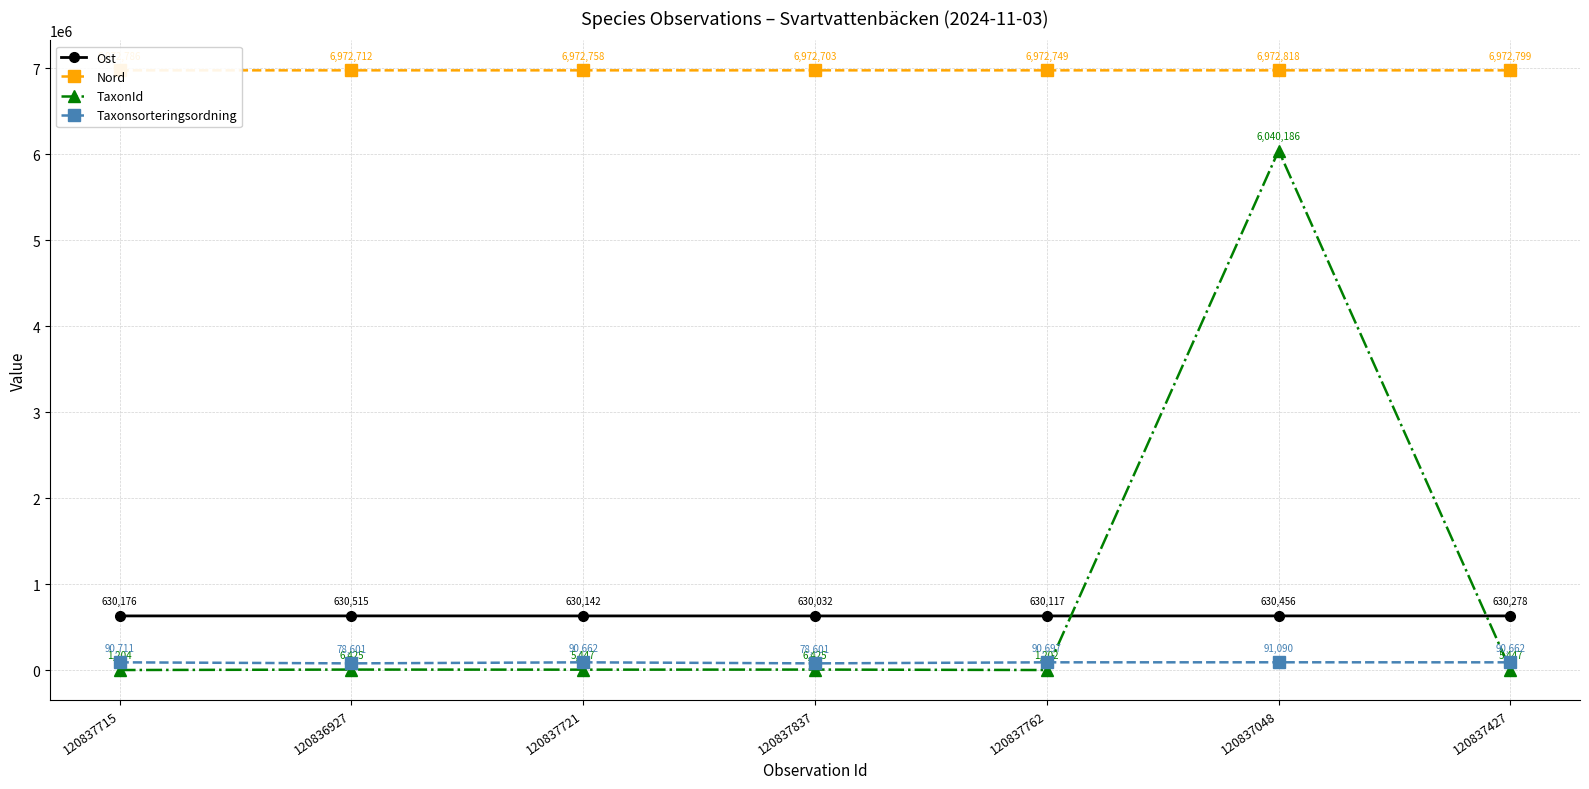

Reading left to right, transcribe all the data shown in this chart.

Ost: 120837715=630176	120836927=630515	120837721=630142	120837837=630032	120837762=630117	120837048=630456	120837427=630278
Nord: 120837715=6972786	120836927=6972712	120837721=6972758	120837837=6972703	120837762=6972749	120837048=6972818	120837427=6972799
TaxonId: 120837715=1204	120836927=6425	120837721=5447	120837837=6425	120837762=1202	120837048=6040186	120837427=5447
Taxonsorteringsordning: 120837715=90711	120836927=78601	120837721=90662	120837837=78601	120837762=90697	120837048=91090	120837427=90662